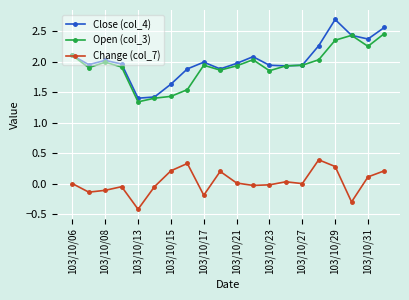

List the series in order of their peak value, highest first.

Close (col_4), Open (col_3), Change (col_7)